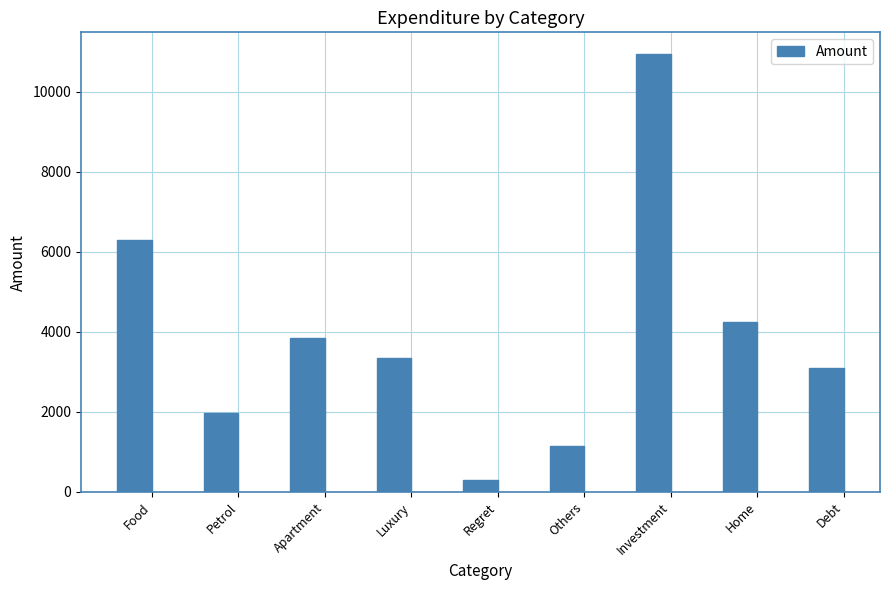

What is the value of the 5th bar from the left?

302.0